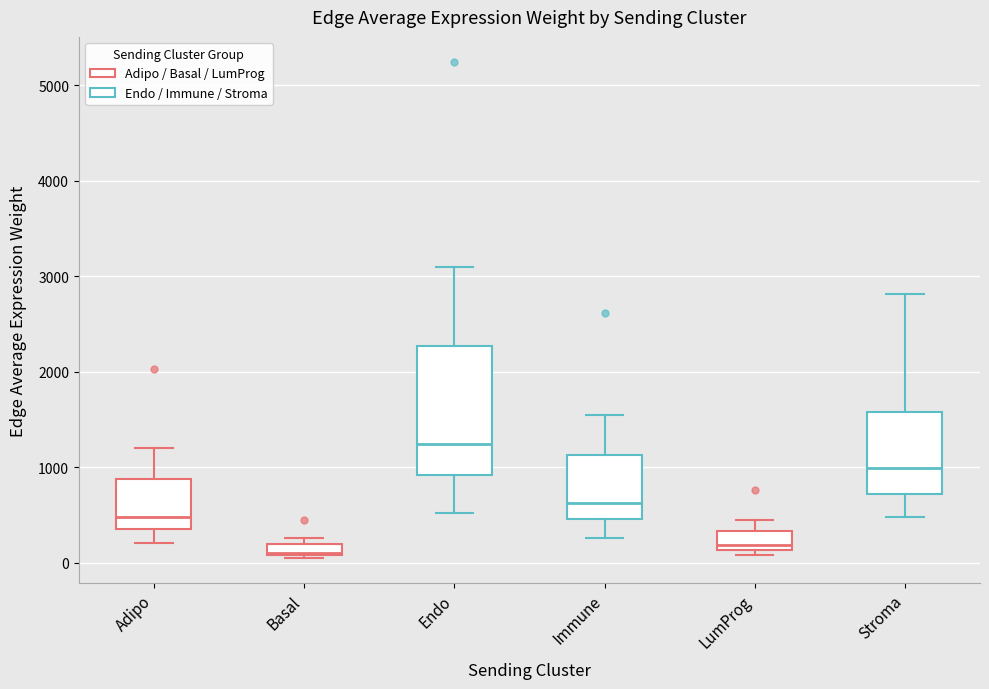

Which box has the highest median line?

Endo